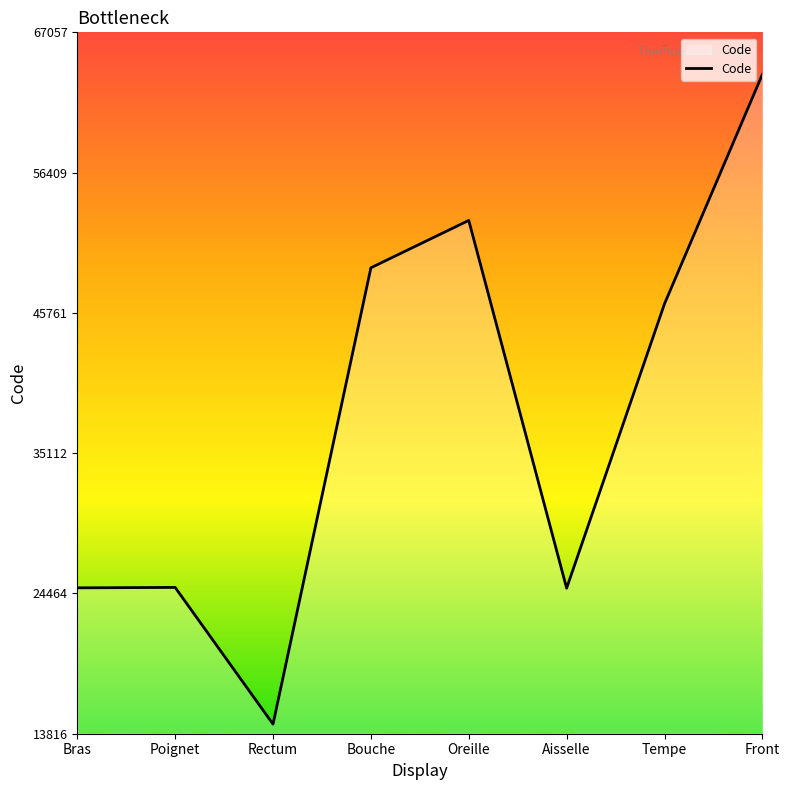

What is the smallest value displayed?

14544